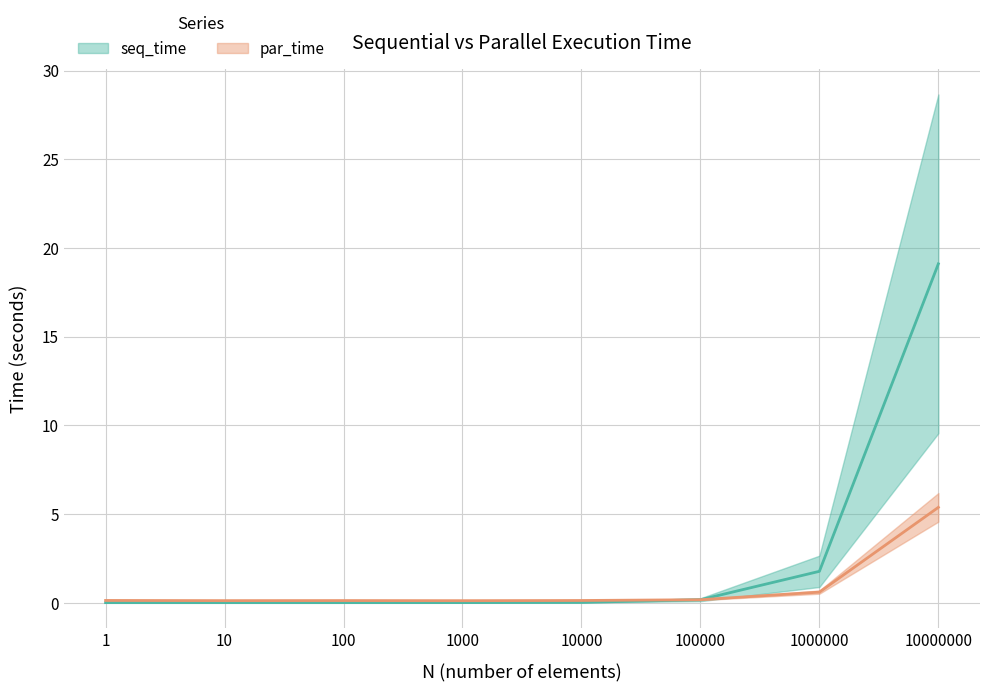

What is the total value across all series at 100?

0.1